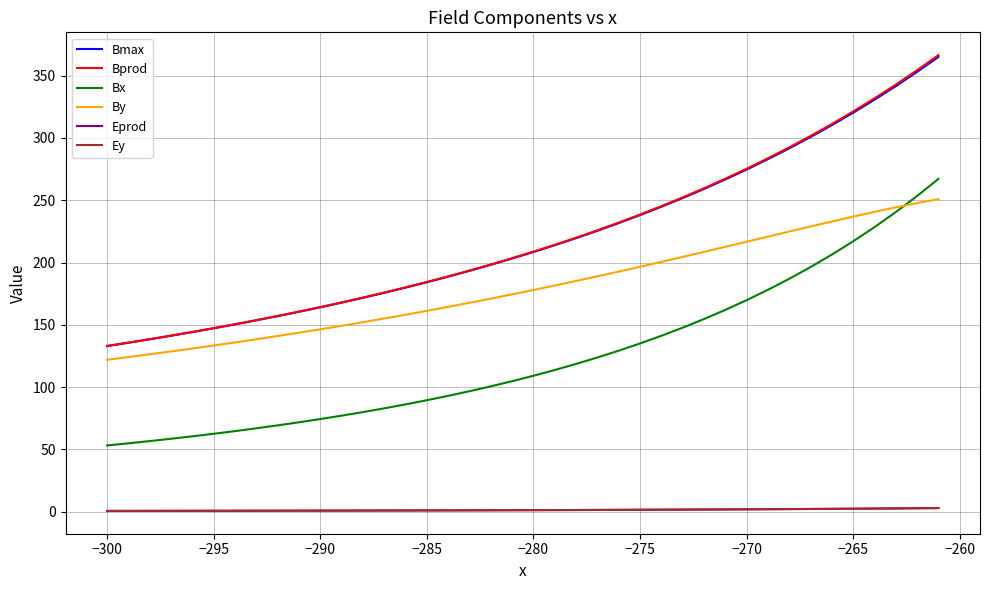

Which series has the largest range (max minus min)?

Bprod